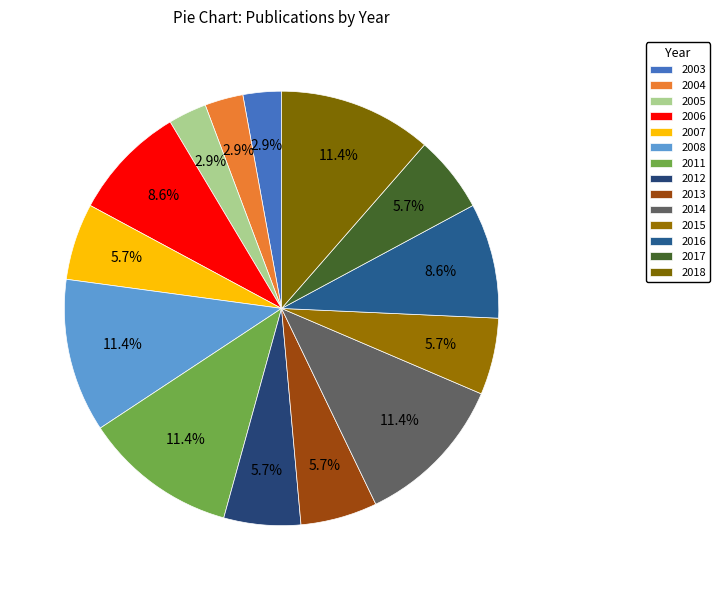

Between 2006 and 2012, which is larger?

2006